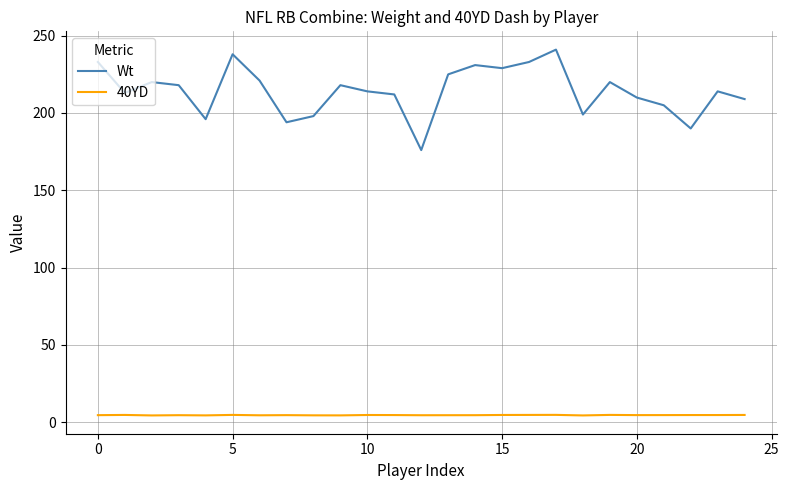

Rank the series by their average value, from lowest to highest.

40YD, Wt